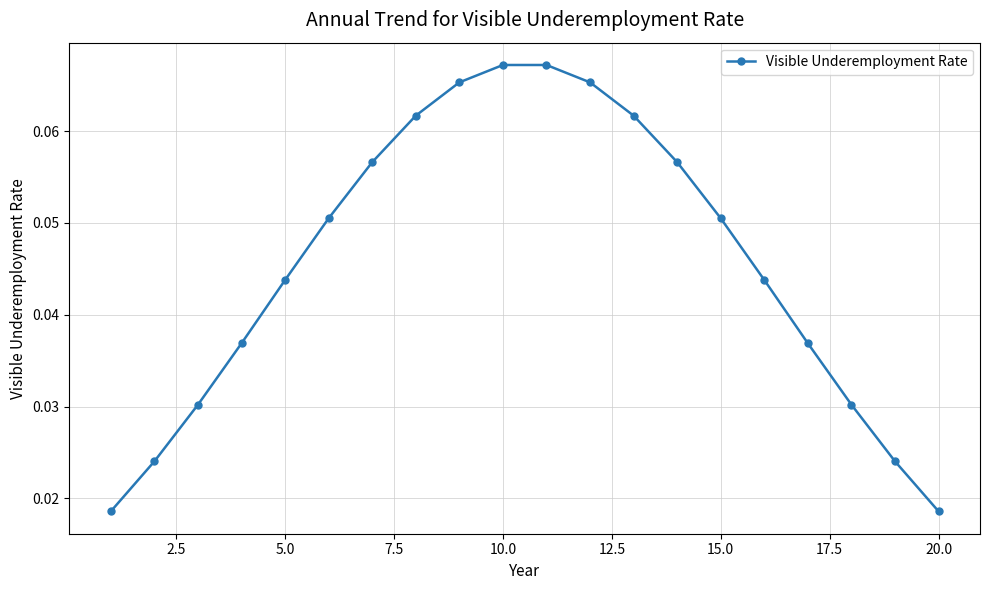

How many values are between 0 and 1?

20